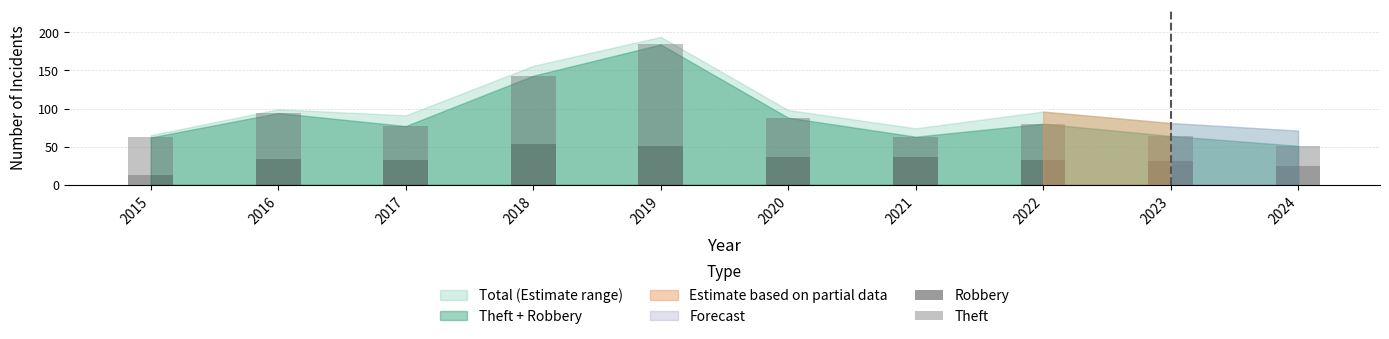

What is the average value of the Robbery series?

34